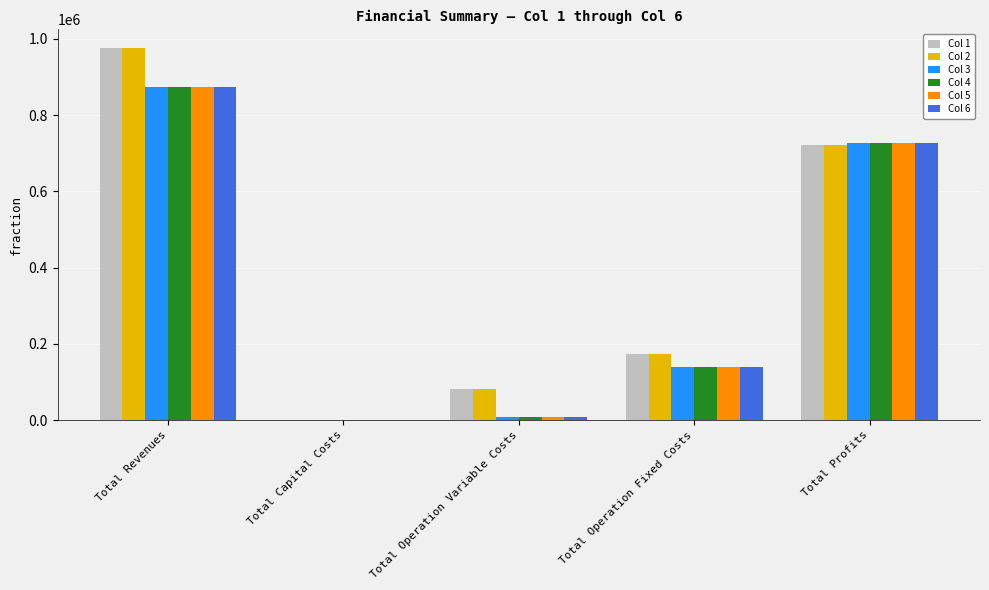

What is the sum of the Col 2 values at Total Profits and Total Operation Fixed Costs?

893832.1